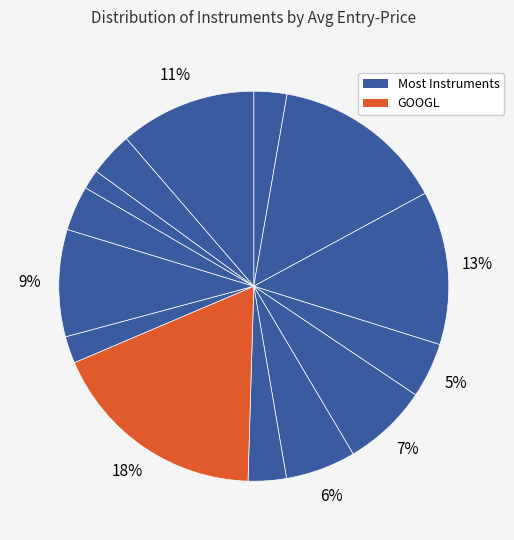

How many segments does this pie chart have?

14